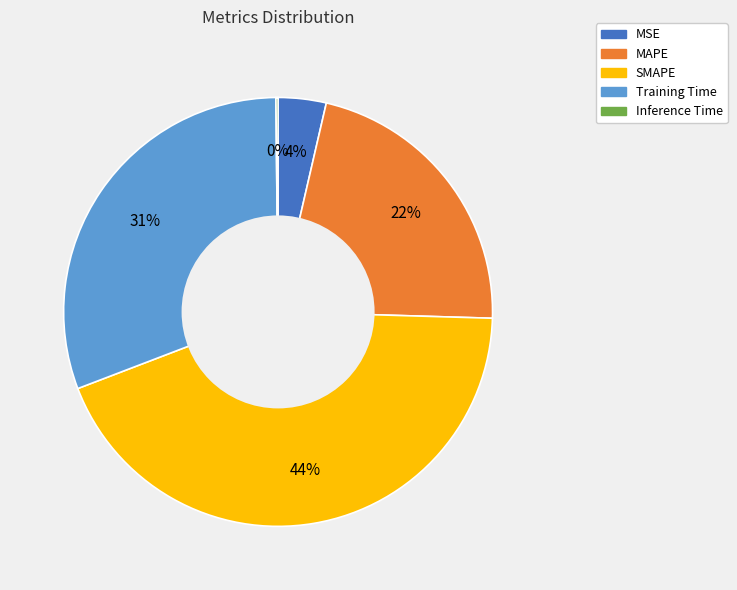

Which slice is the largest?

SMAPE